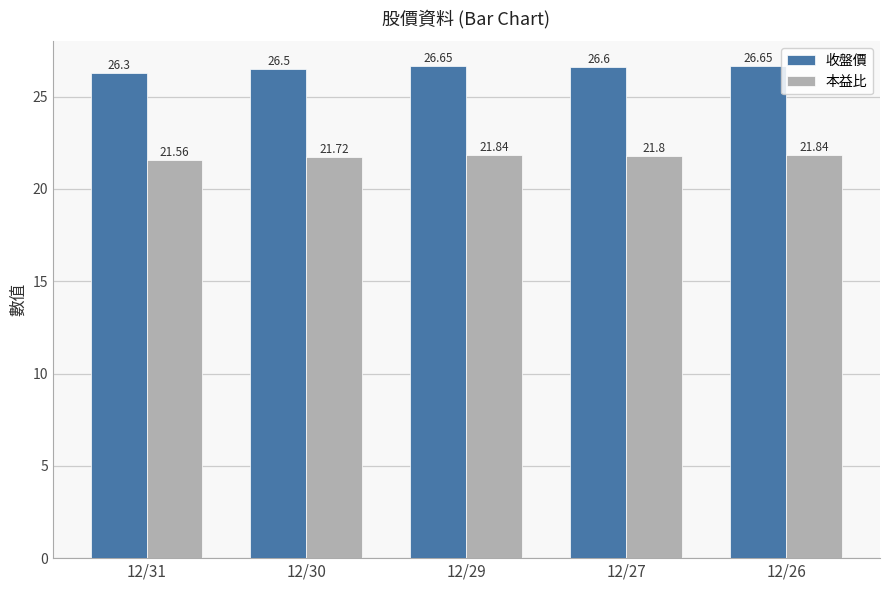

List the series in order of their overall mean, lowest first.

本益比, 收盤價